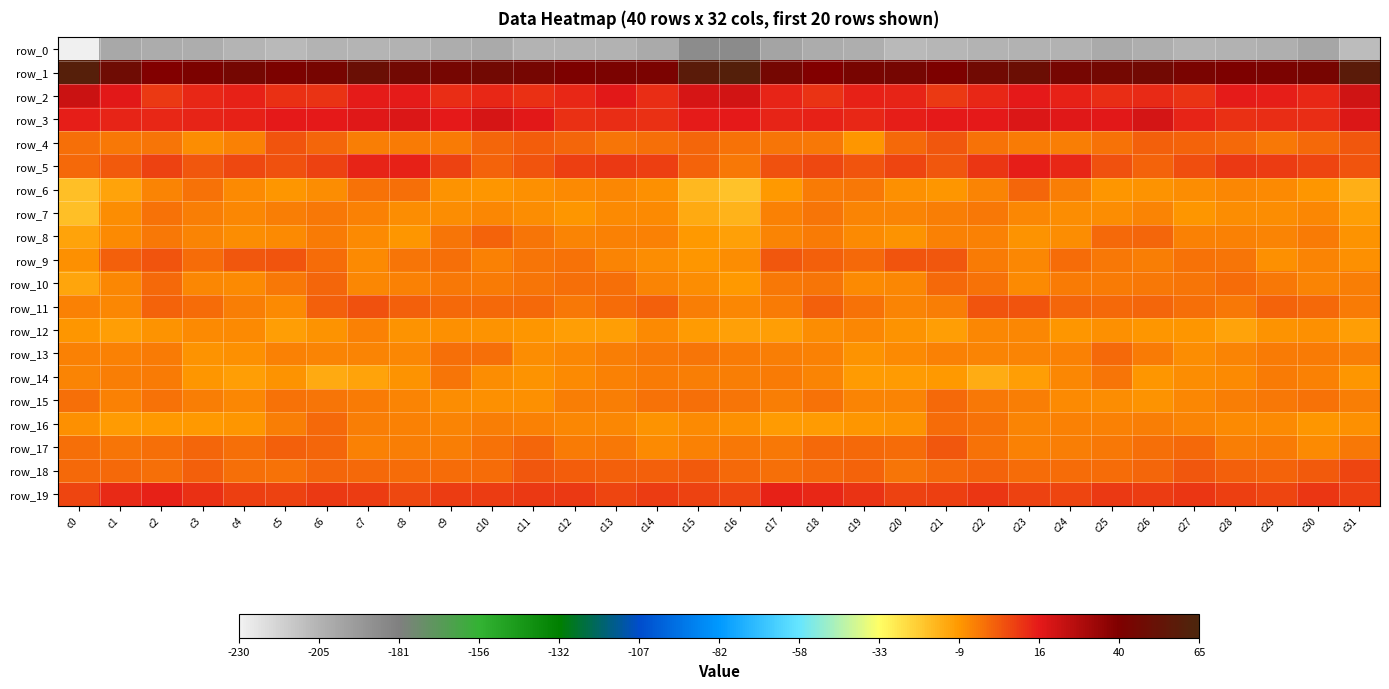

What is the greatest value displayed?

60.5